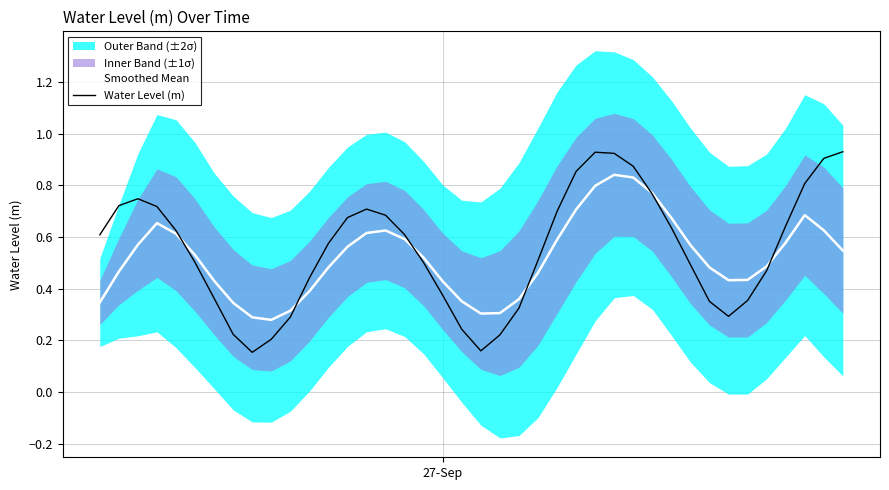

What is the minimum value shown in the chart?

0.2